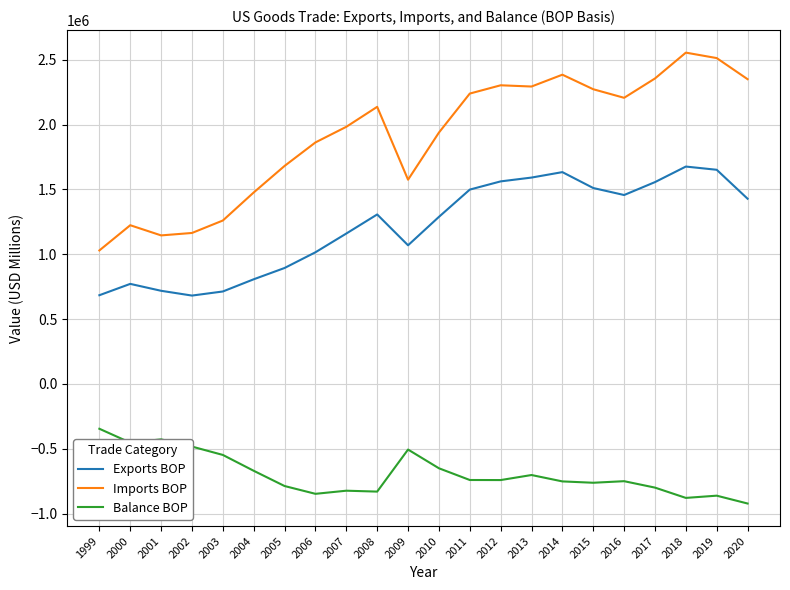

What is the difference between the second highest and second lowest values in the Imports BOP series?

1367660